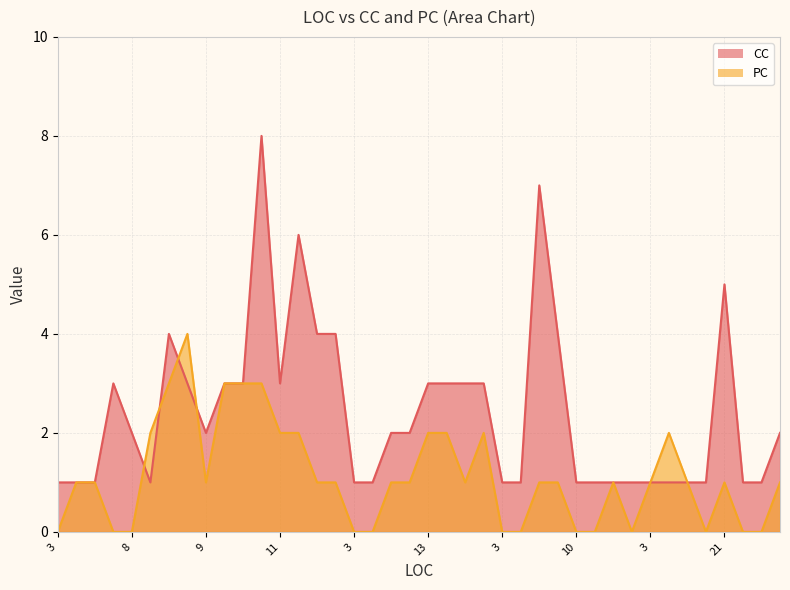

True or false: PC has more than 2 points higher than both neighbors.

True